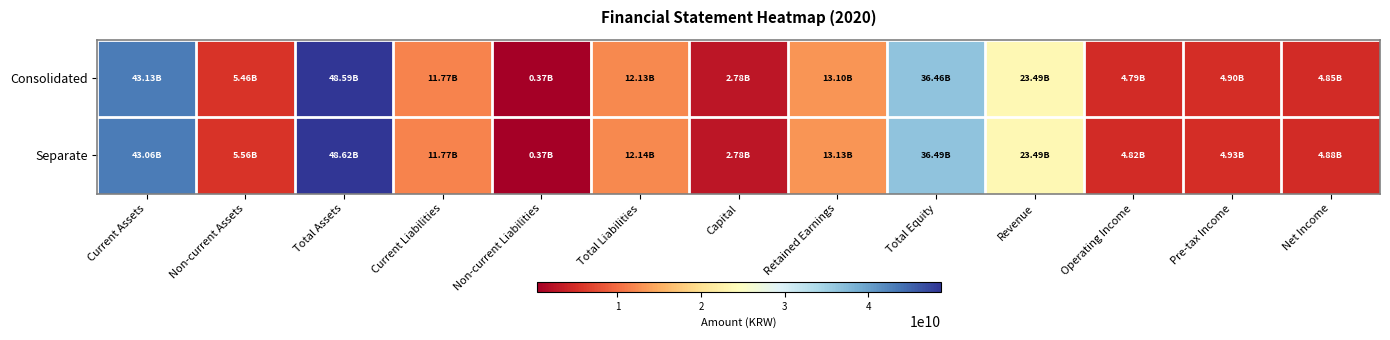

Reading left to right, what are all the values shown in this chart?

Consolidated: Current Assets=43131954141	Non-current Assets=5461071808	Total Assets=48593025949	Current Liabilities=11766870388	Non-current Liabilities=366005917	Total Liabilities=12132876305	Capital=2782935000	Retained Earnings=13103242054	Total Equity=36460149644	Revenue=23489321776	Operating Income=4793821956	Pre-tax Income=4900136310	Net Income=4853653377
Separate: Current Assets=43064524352	Non-current Assets=5559336271	Total Assets=48623860623	Current Liabilities=11769362975	Non-current Liabilities=366005917	Total Liabilities=12135368892	Capital=2782935000	Retained Earnings=13131584141	Total Equity=36488491731	Revenue=23489321776	Operating Income=4818095365	Pre-tax Income=4928478397	Net Income=4881995464